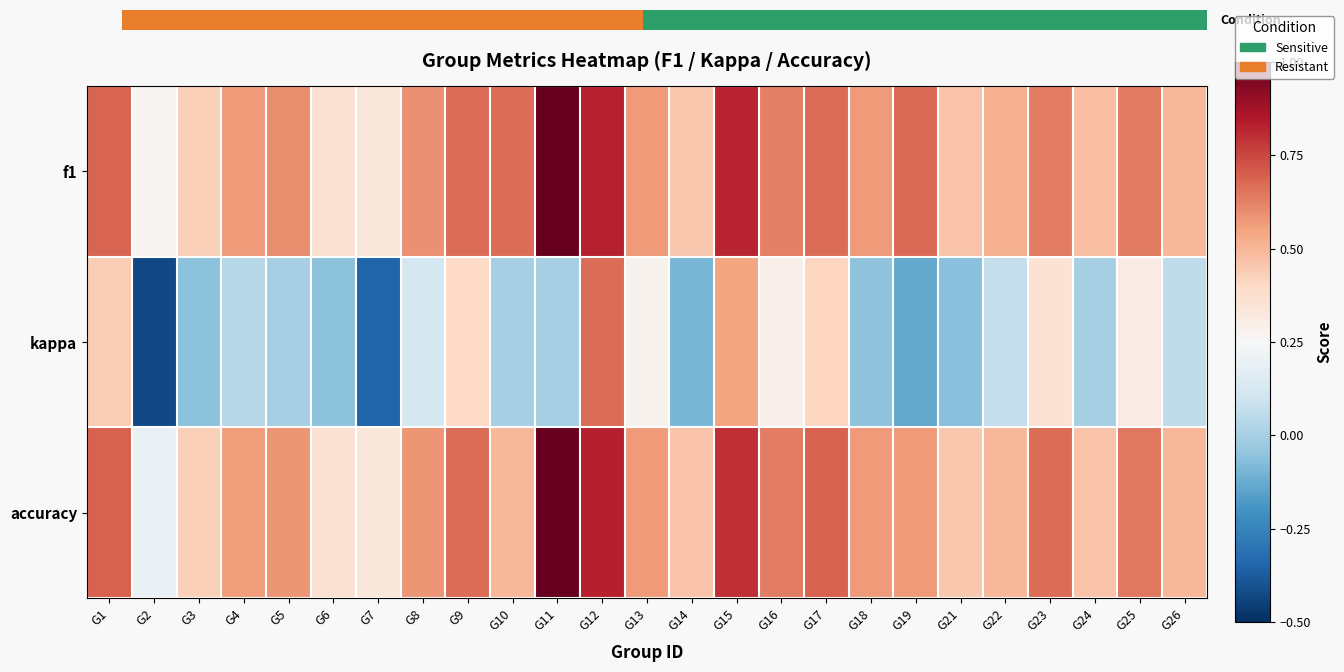

Which series changed the most between G14 and G18?

f1